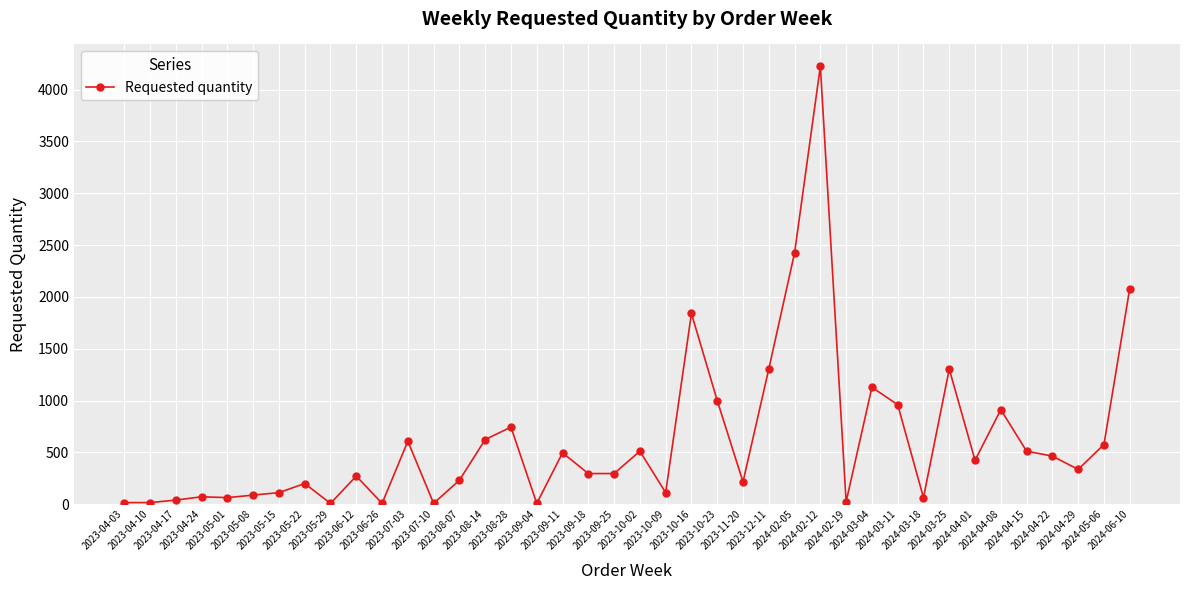

What is the maximum value shown in the chart?

4224